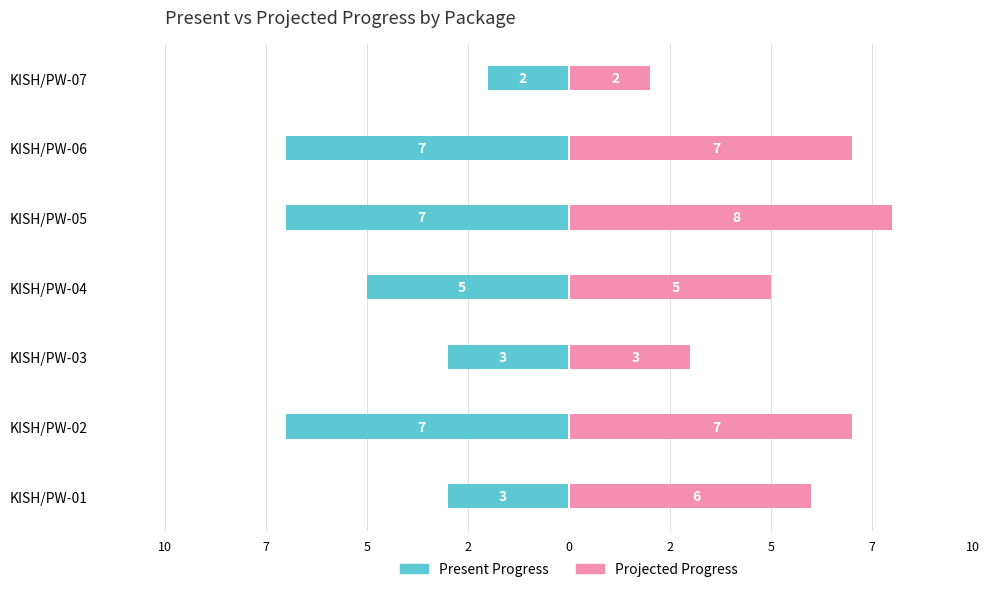

True or false: Present Progress has a value of -7 at KISH/PW-02.

True